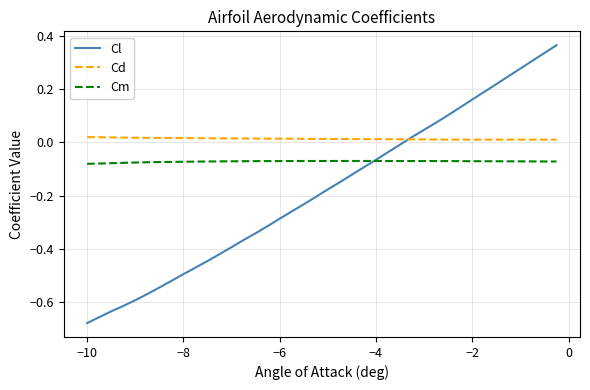

At how many categories does at least one series exceed 0?

40